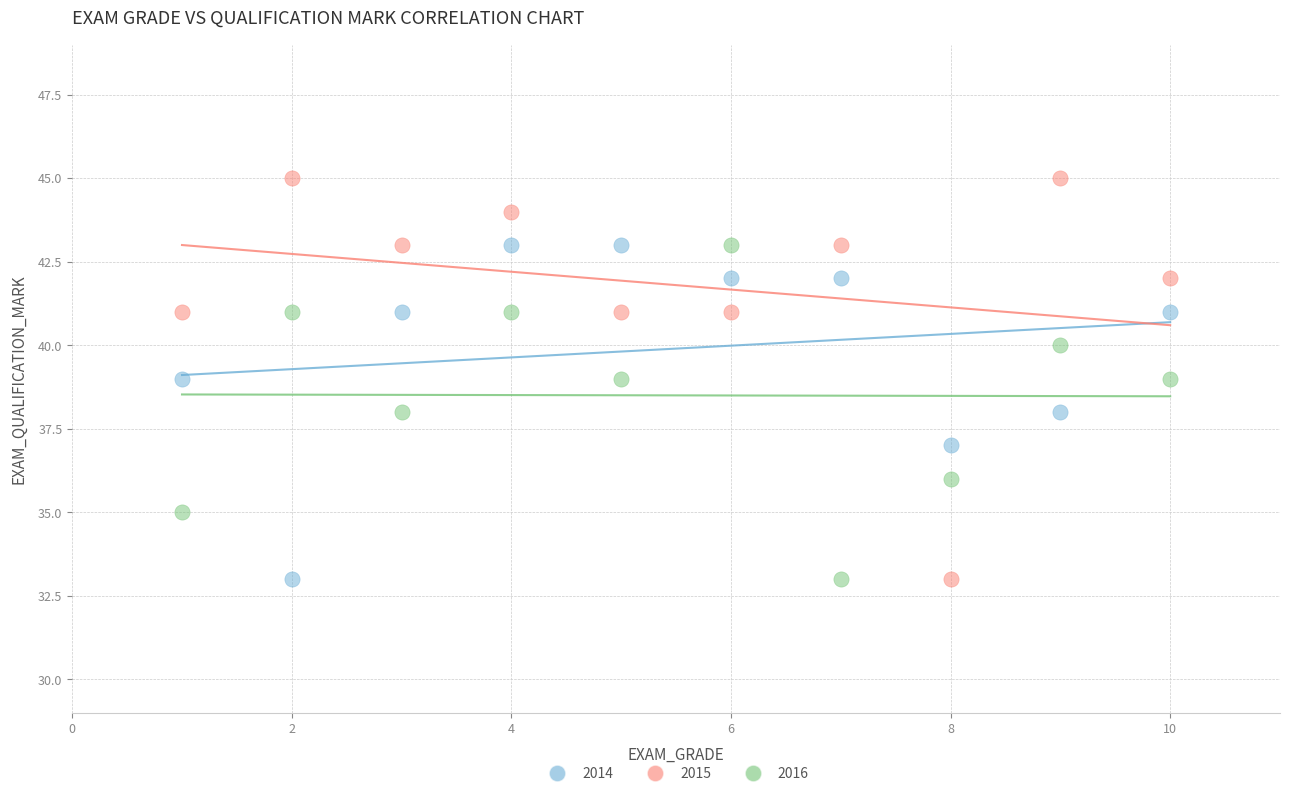

What are all the series names shown in the legend?

2014, 2015, 2016